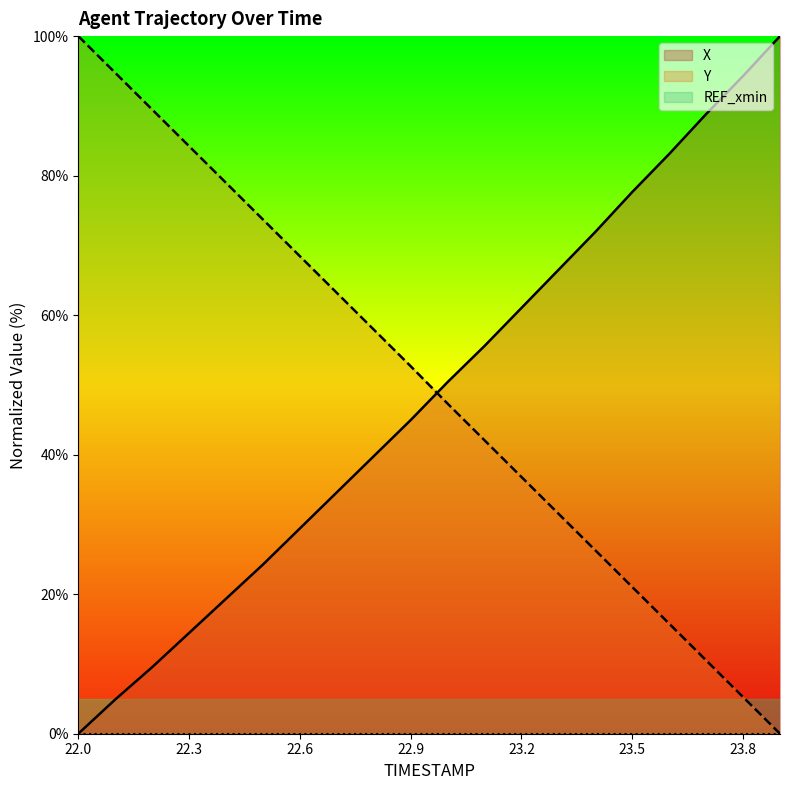

At which label is X closest to 50?

23.0